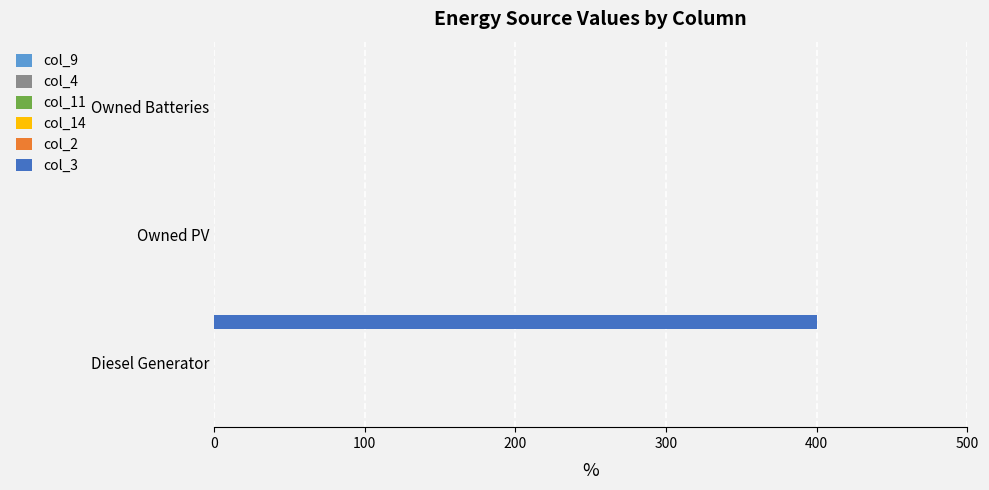

What is the maximum value shown in the chart?

400